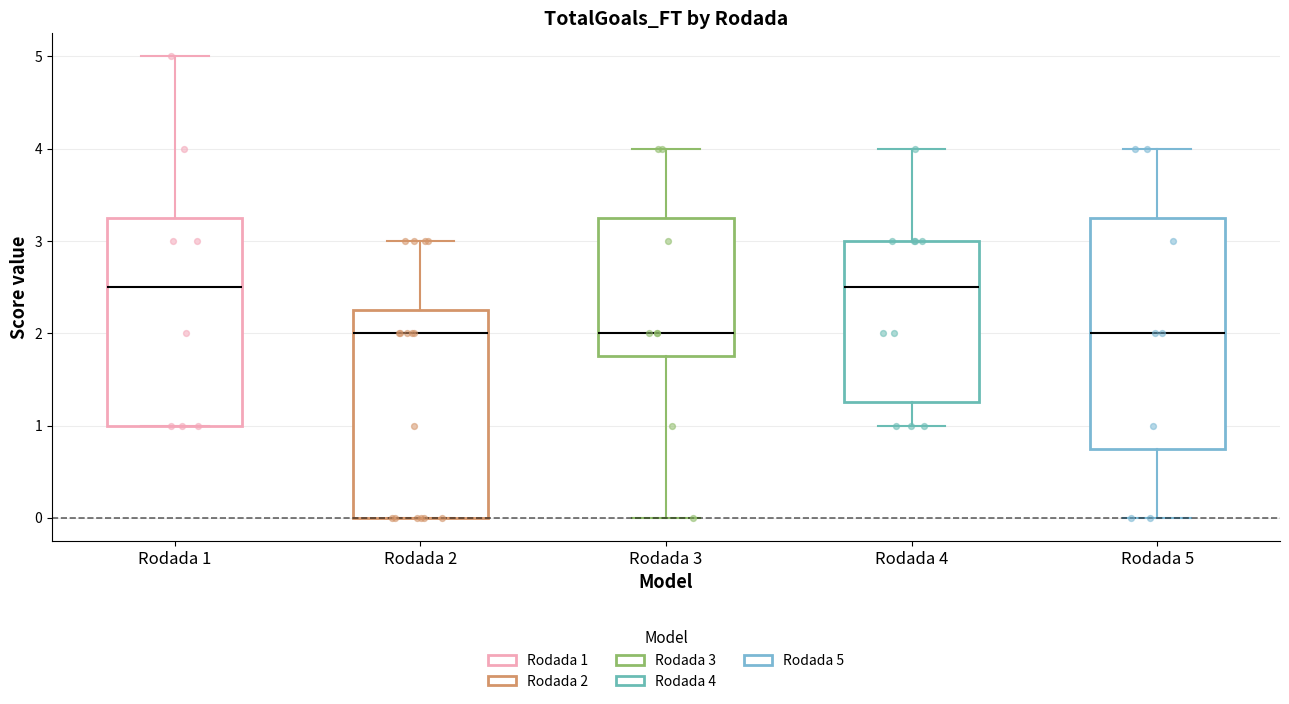

Which box is the tallest, from its lower edge to its upper edge?

Rodada 5